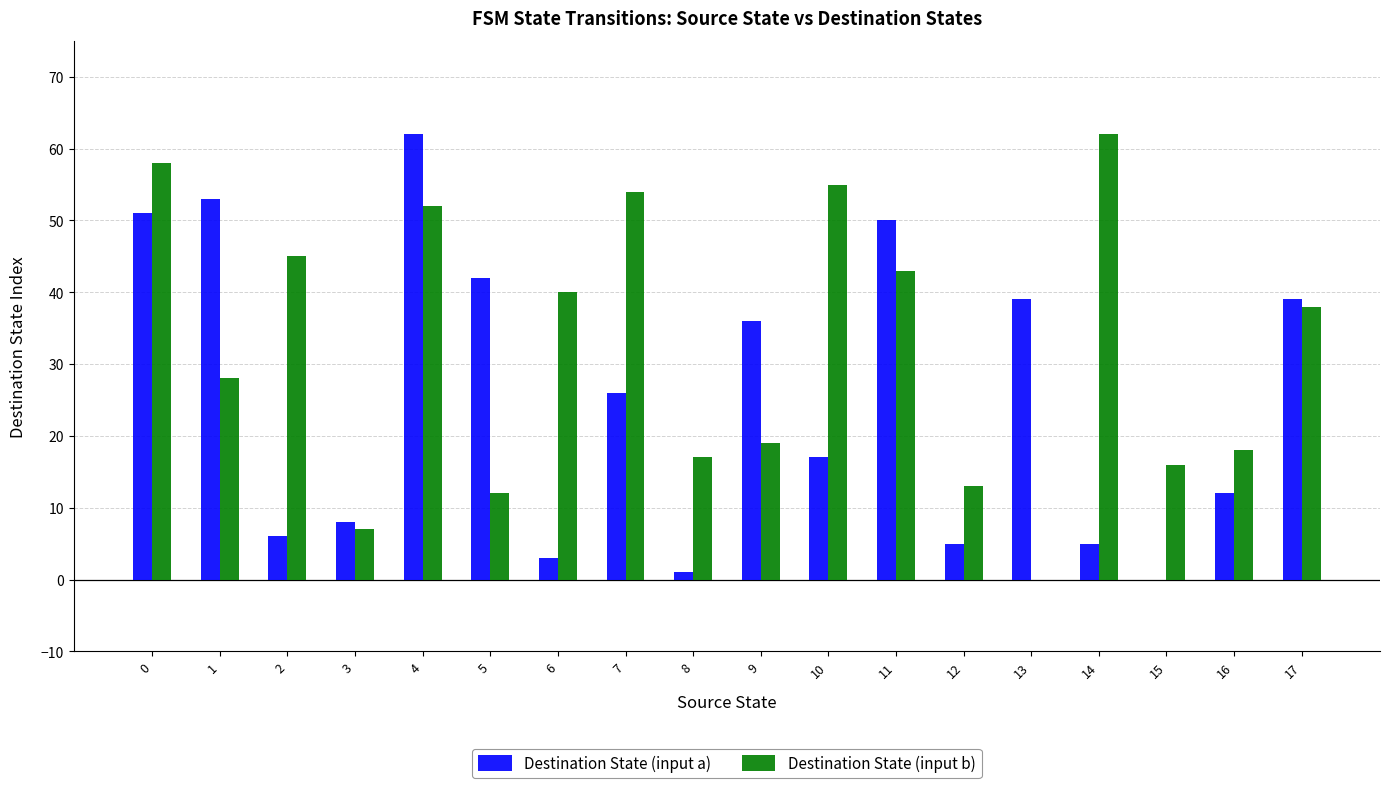

Are the bars horizontal?

No